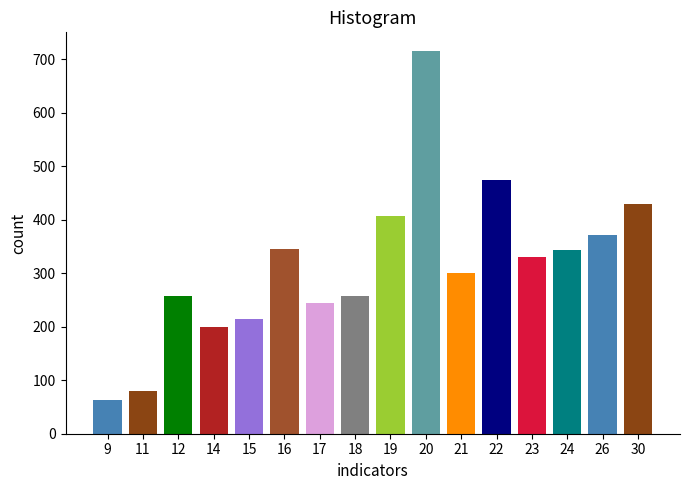

Which has a higher value, 17 or 19?

19